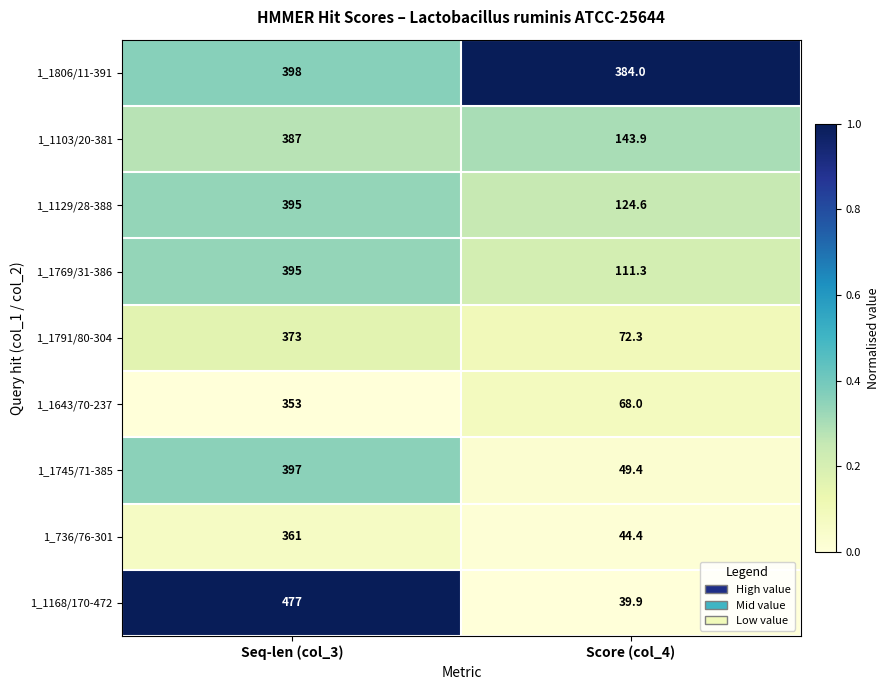

Which series changed the most between Seq-len (col_3) and Score (col_4)?

1_1168/170-472